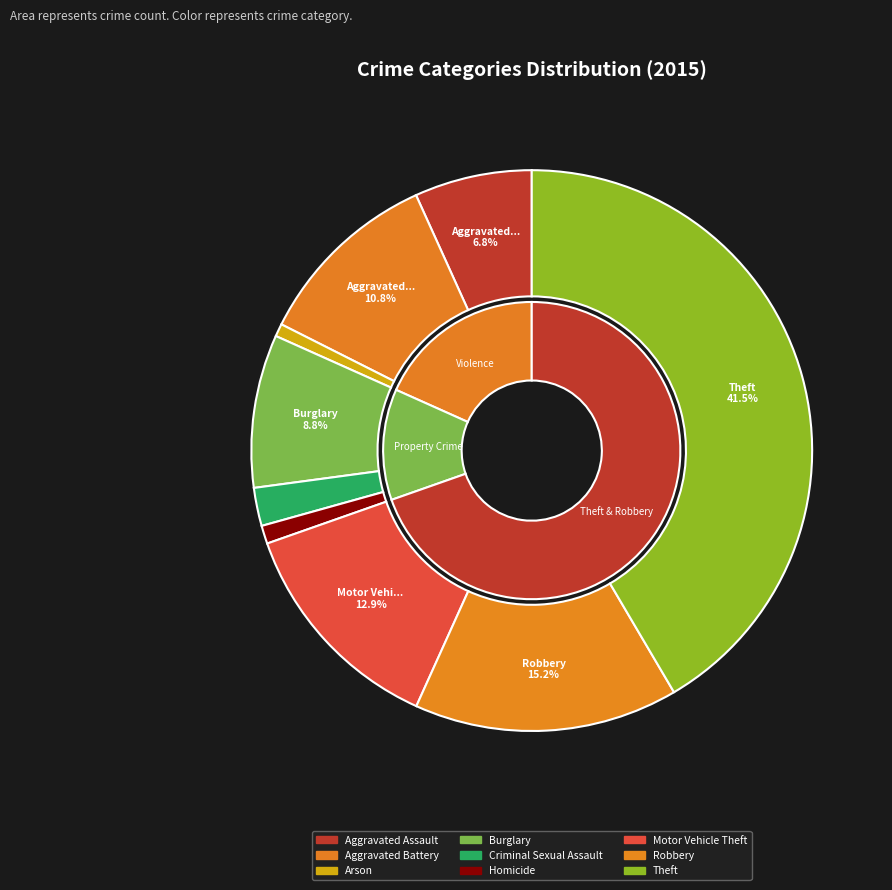

True or false: Burglary accounts for 9% of the total.

True